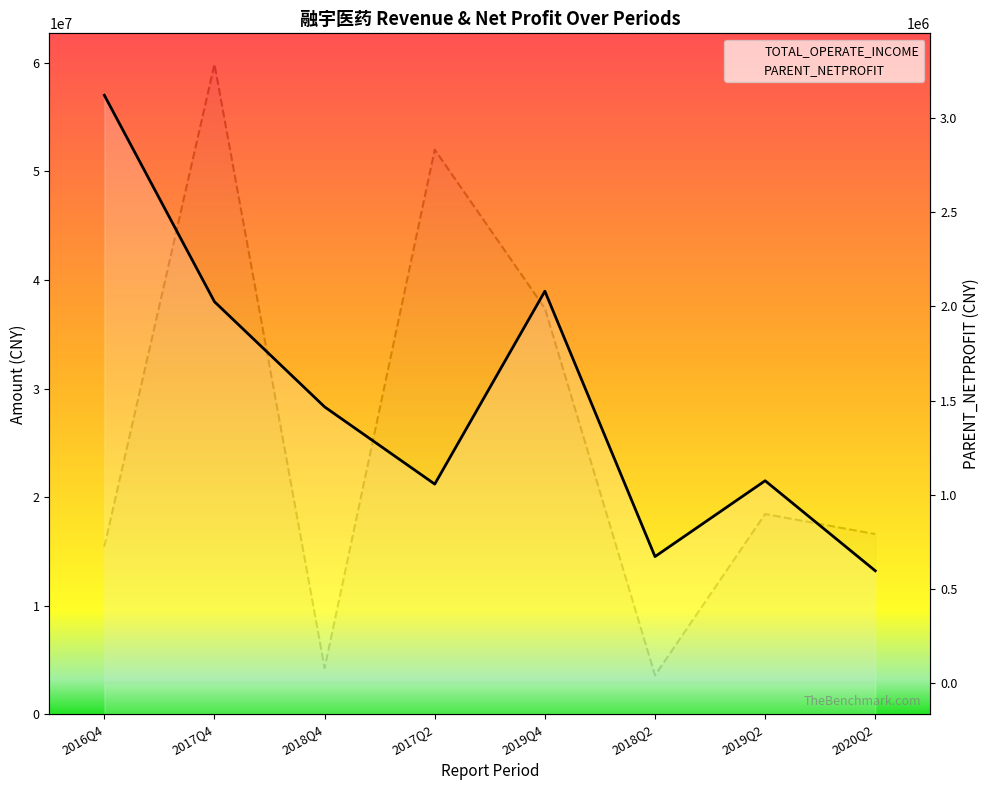

True or false: PARENT_NETPROFIT has a value of 2831859.9 at 2017Q2.

True